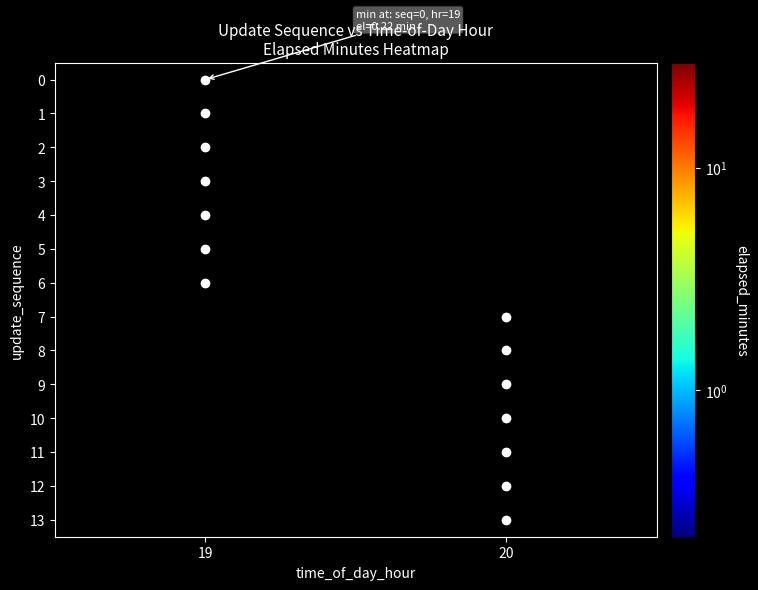

Rank the categories by 9 value from lowest to highest.

19, 20